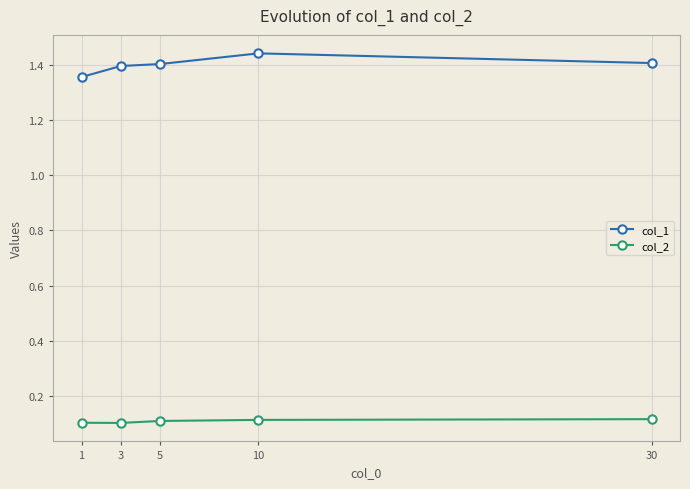

Reading left to right, transcribe all the data shown in this chart.

col_1: 30=1.4	10=1.4	5=1.4	3=1.4	1=1.4
col_2: 30=0.1	10=0.1	5=0.1	3=0.1	1=0.1